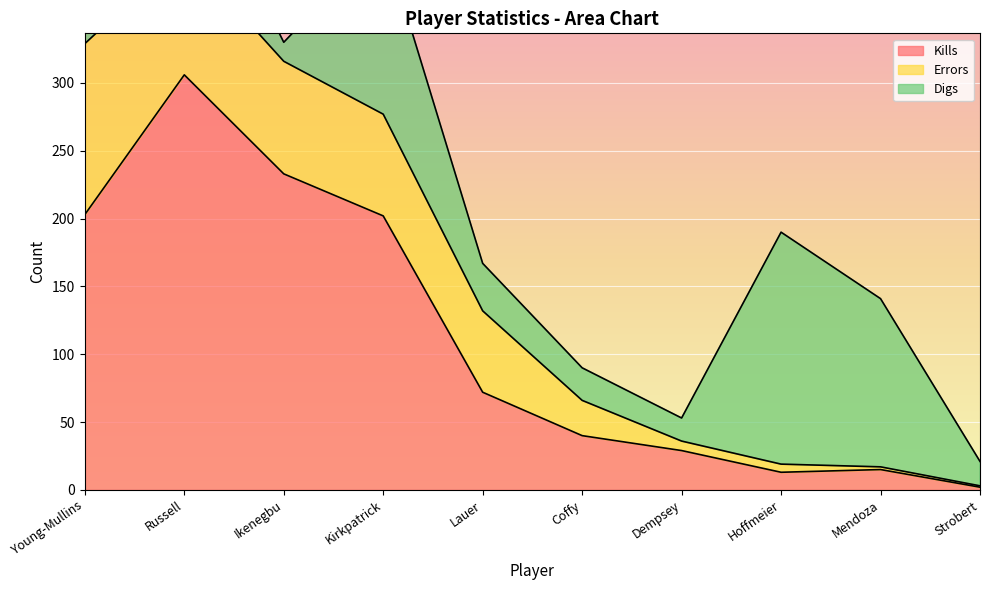

True or false: Errors and Kills intersect in this chart.

False